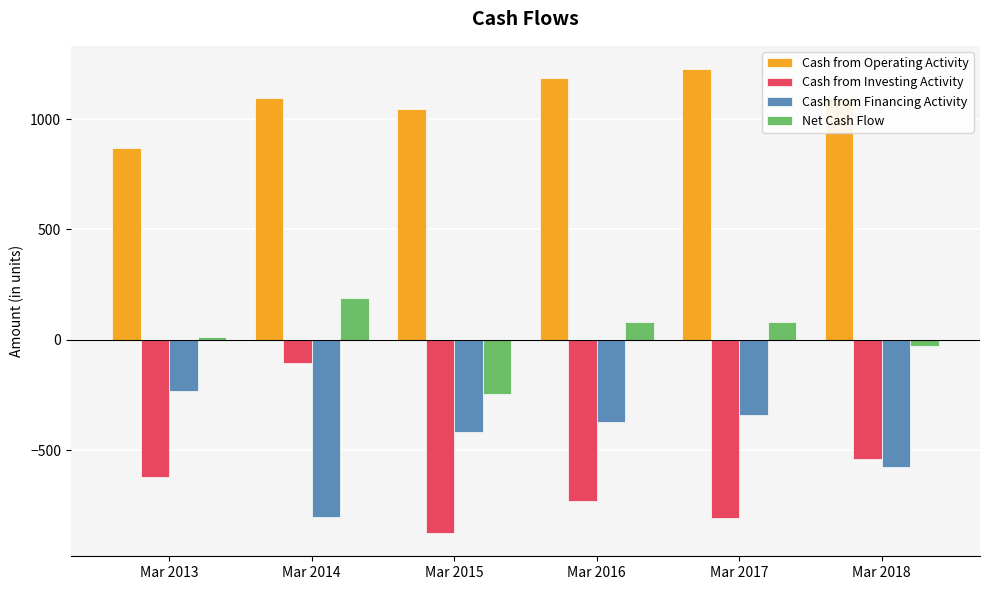

What value does the Cash from Financing Activity series have at Mar 2013, to the nearest 10?

-230